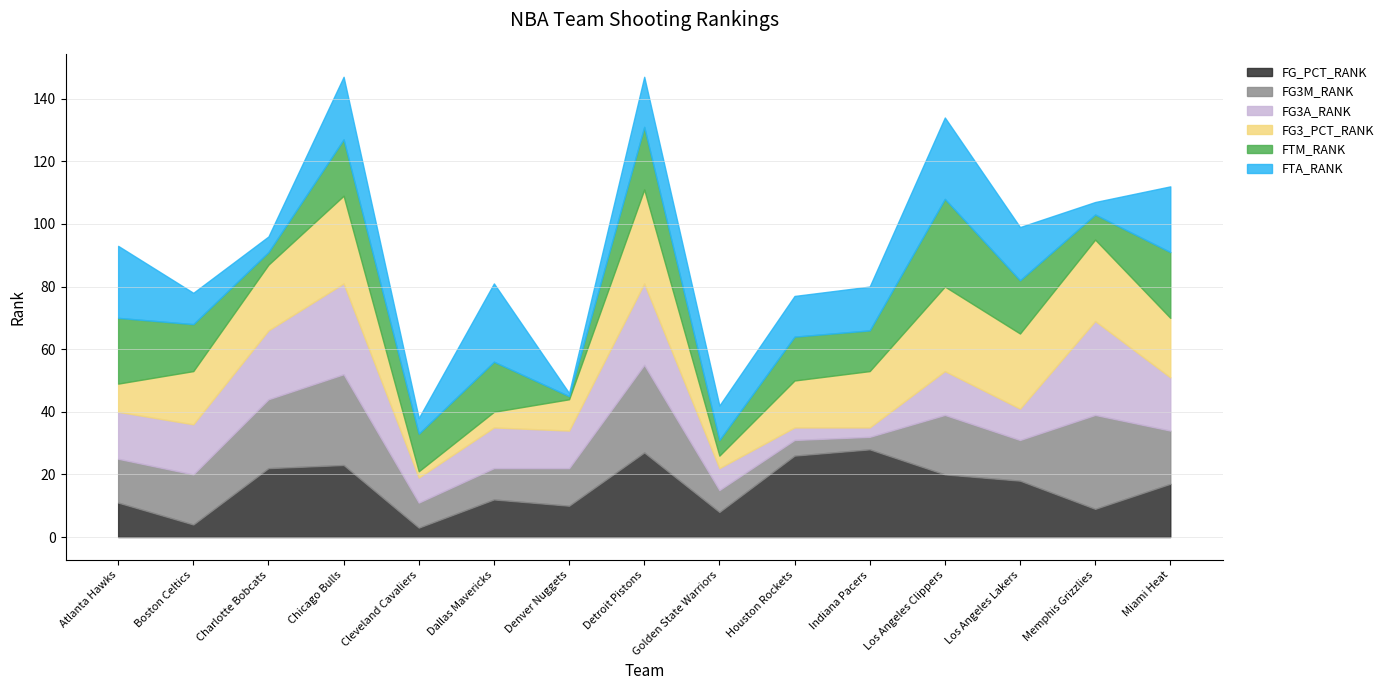

In FG3M_RANK, how many points are higher than both neighbors (excluding endpoints)?

4